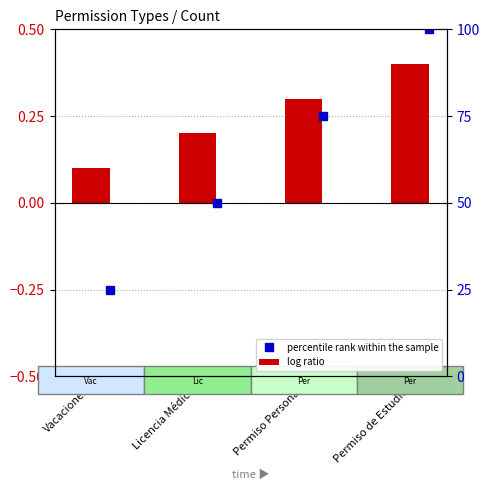

Reading left to right, list all the values displayed in this chart.

Vacaciones=0.1	Licencia Médica=0.2	Permiso Personal=0.3	Permiso de Estudio=0.4